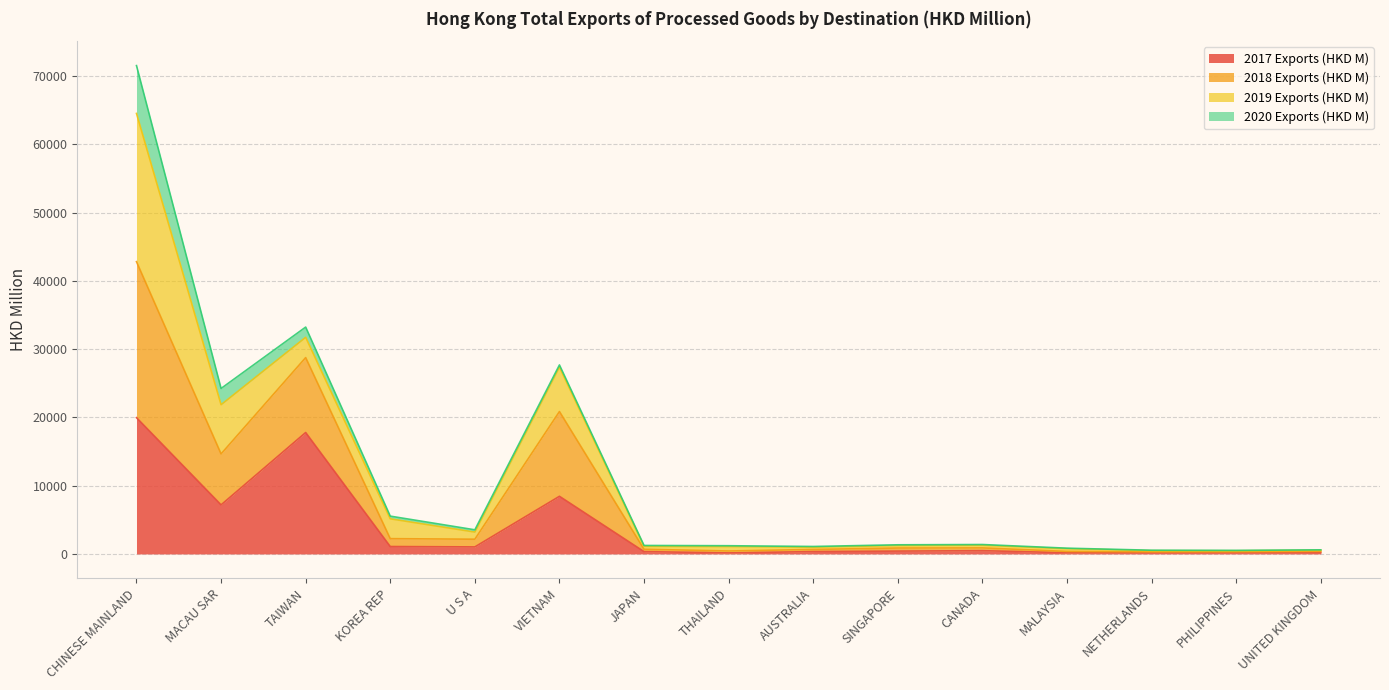

What is the maximum value for 2017 Exports (HKD M)?

19957.2